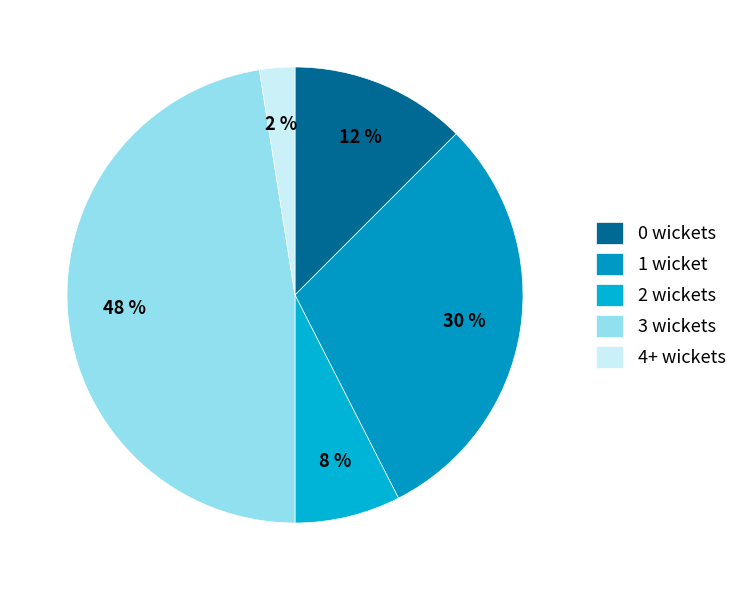

To the nearest percent, what is the average slice percentage?

20%